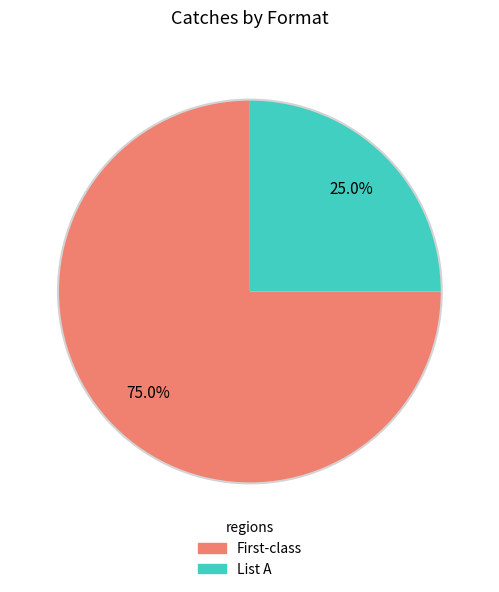

Is there a majority slice in this chart?

Yes